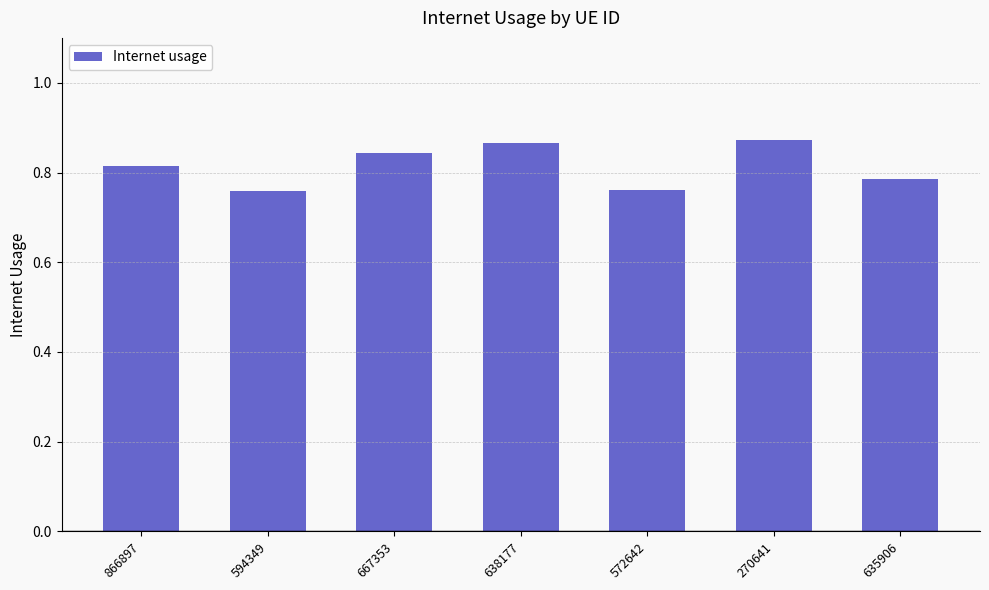

Count the values in the range 0 to 1.

7